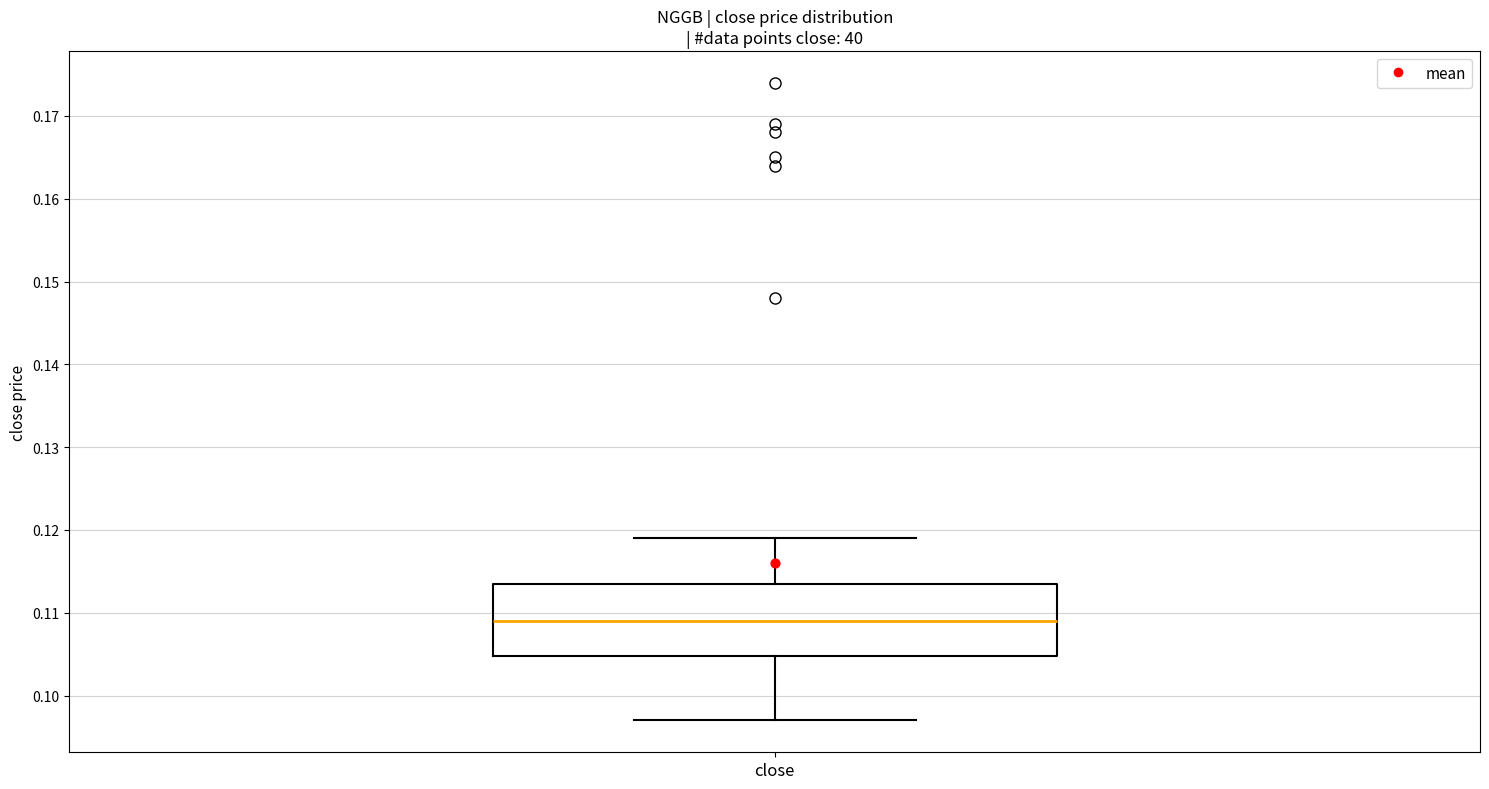

Read this box plot against the y-axis: the position of the median line, the range covered by the box, and the ends of both whiskers. The values are not printed on the chart, so give them approximately, as read against the axis.

median 0.109, box 0.105 to 0.114, whiskers 0.097 to 0.119